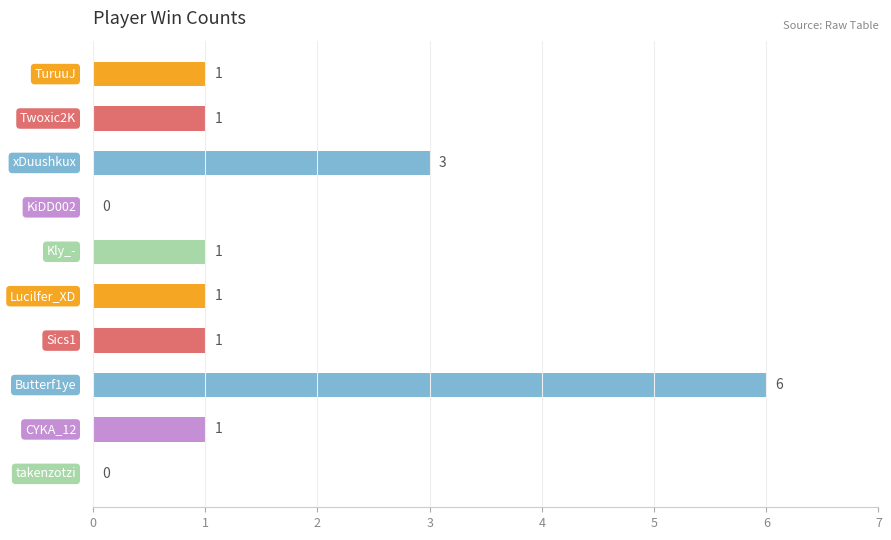

Count the values in the range 1 to 2.

6